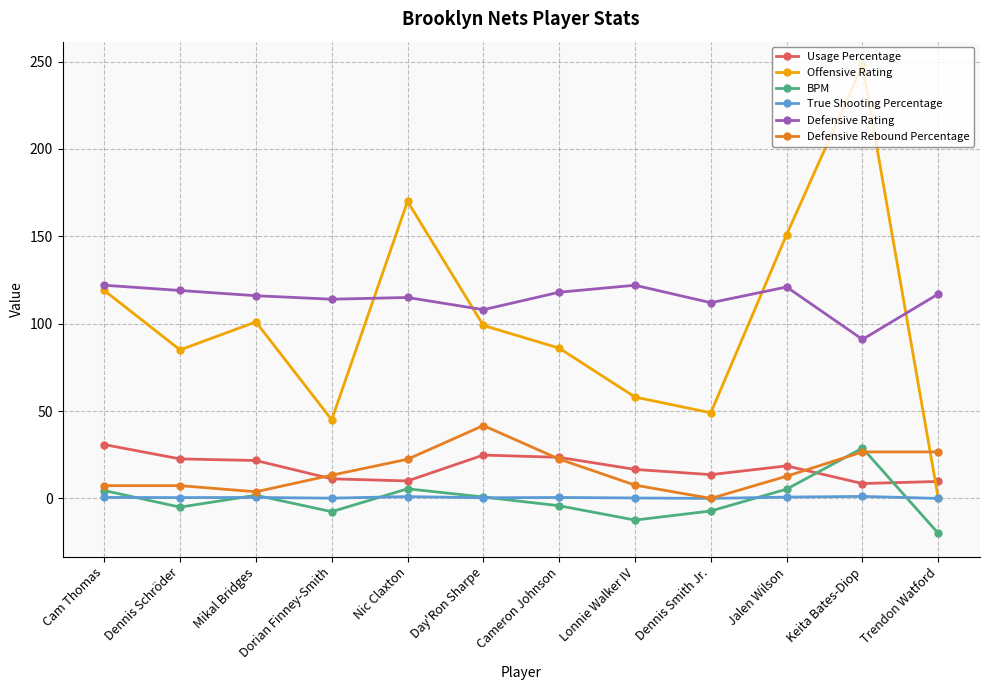

Which series changed the most between Dorian Finney-Smith and Lonnie Walker IV?

Offensive Rating